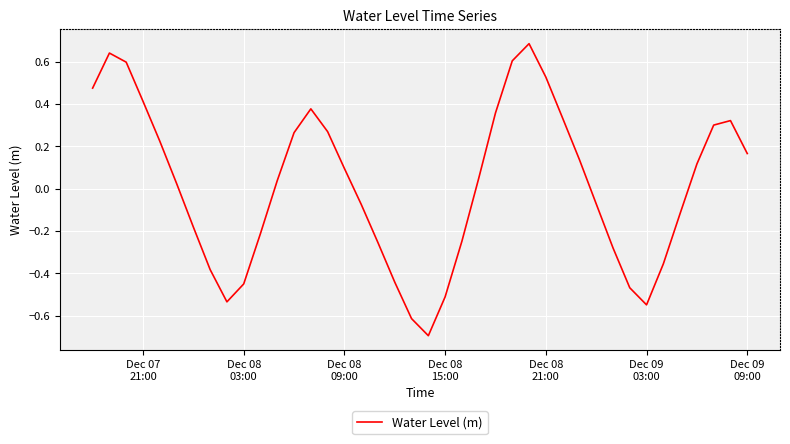

What is the smallest value displayed?

-0.7